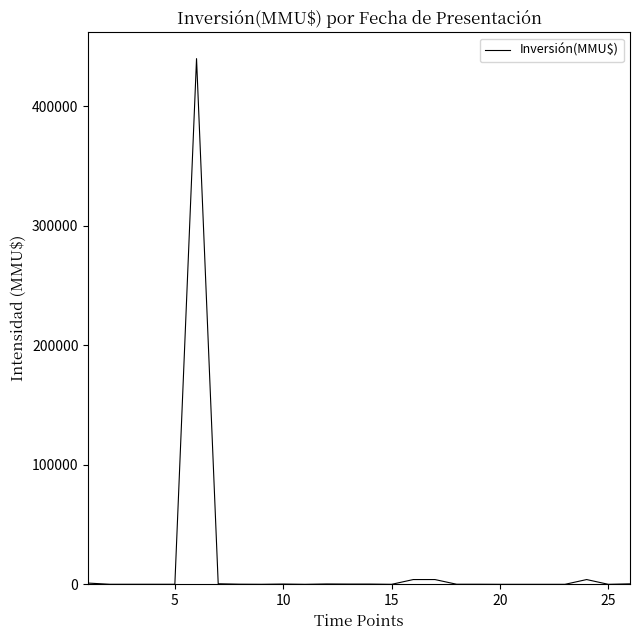

What is the greatest value displayed?

440000